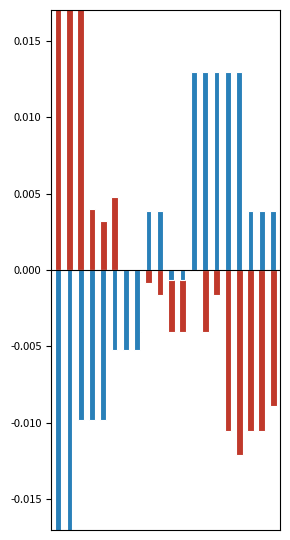

Does the chart contain stacked bars?

No